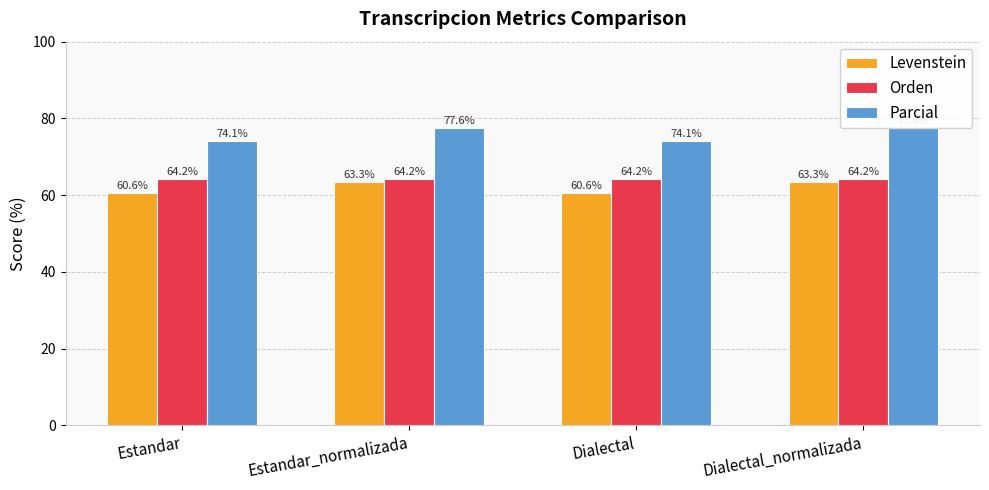

Reading right to left, list all the values displayed in this chart.

Levenstein: Dialectal_normalizada=63.3	Dialectal=60.6	Estandar_normalizada=63.3	Estandar=60.6
Orden: Dialectal_normalizada=64.2	Dialectal=64.2	Estandar_normalizada=64.2	Estandar=64.2
Parcial: Dialectal_normalizada=77.6	Dialectal=74.1	Estandar_normalizada=77.6	Estandar=74.1